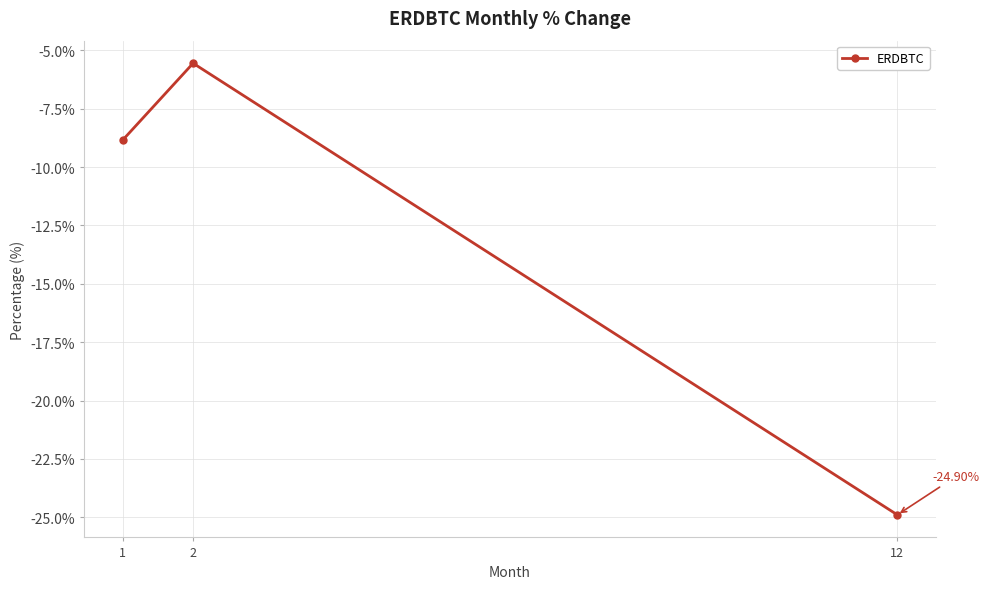

Rank the categories by value from highest to lowest.

2, 1, 12